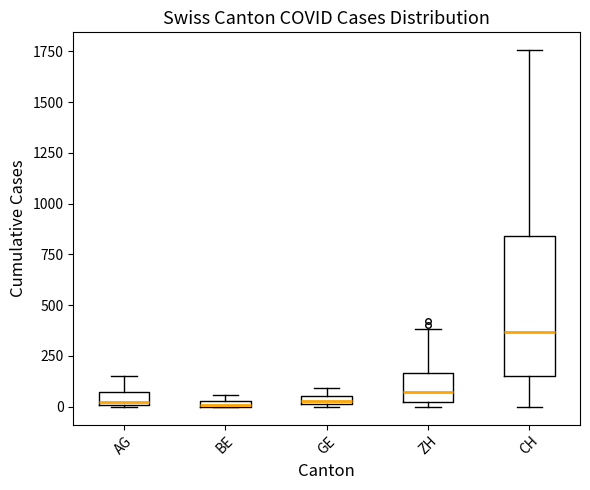

Comparing the boxes themselves (not the whiskers), which one is the tallest?

CH